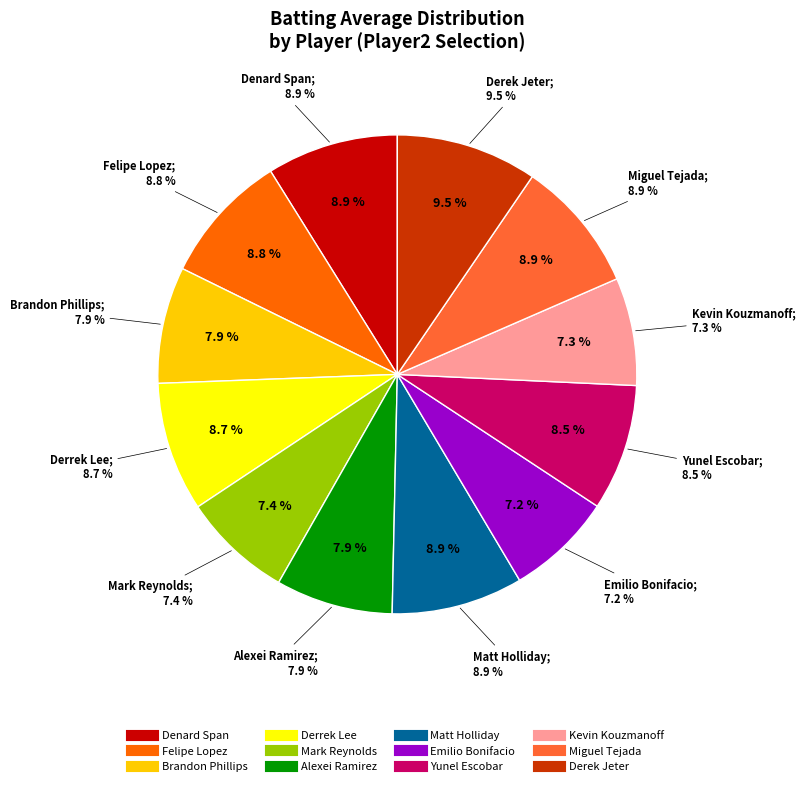

Is it true that Yunel Escobar is 9% of the pie?

True